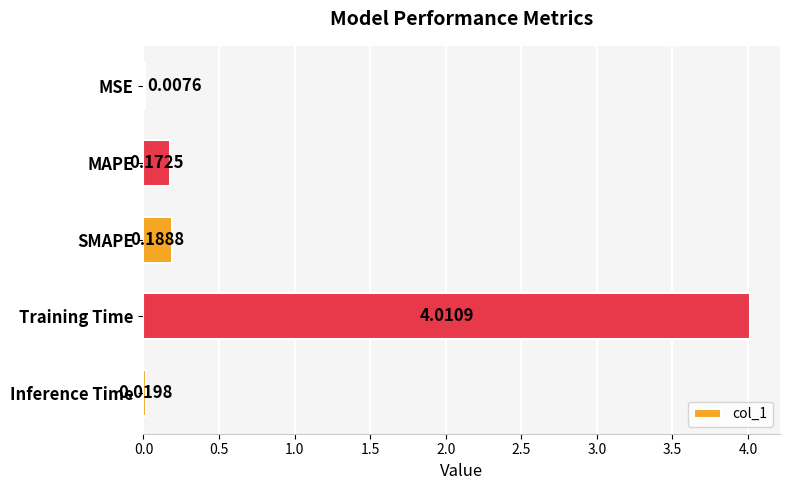

What is the sum of all values?

4.4